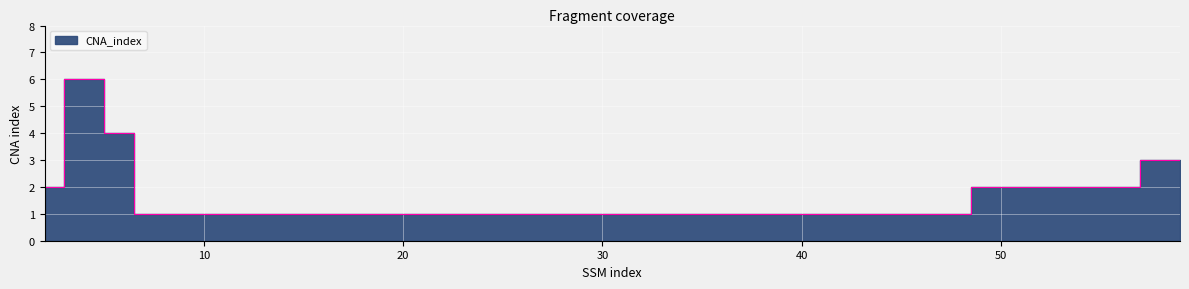

Is it true that the value at 6 is 4?

True